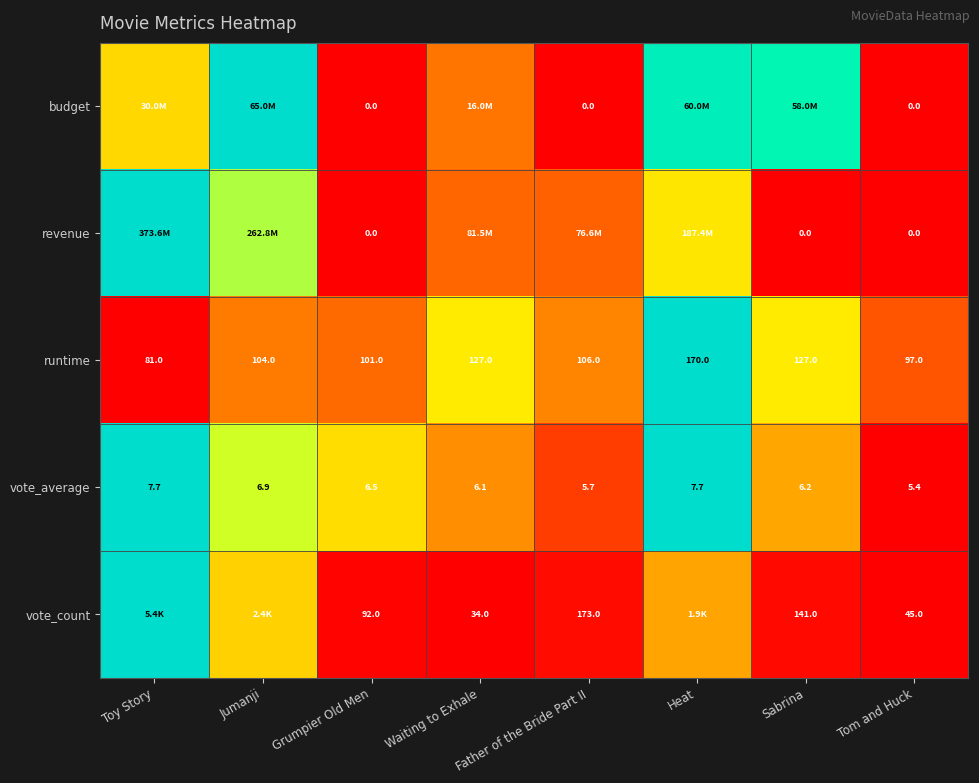

Where is vote_average nearest to the value 6?

Waiting to Exhale